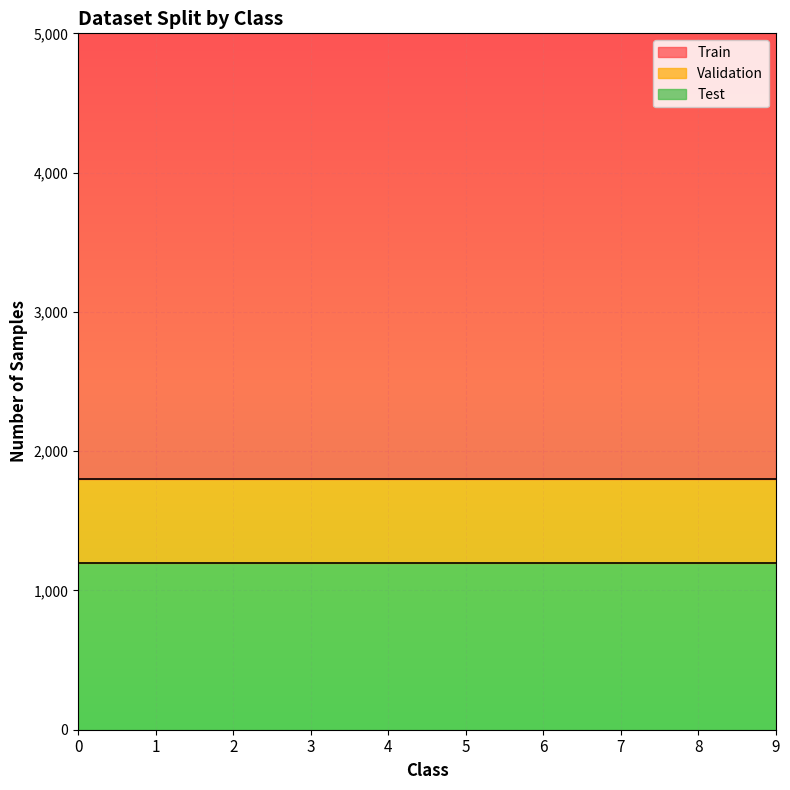

Reading left to right, what are all the values shown in this chart?

Train: 4200	4200	4200	4200	4200	4200	4200	4200	4200	4200
Validation: 600	600	600	600	600	600	600	600	600	600
Test: 1200	1200	1200	1200	1200	1200	1200	1200	1200	1200